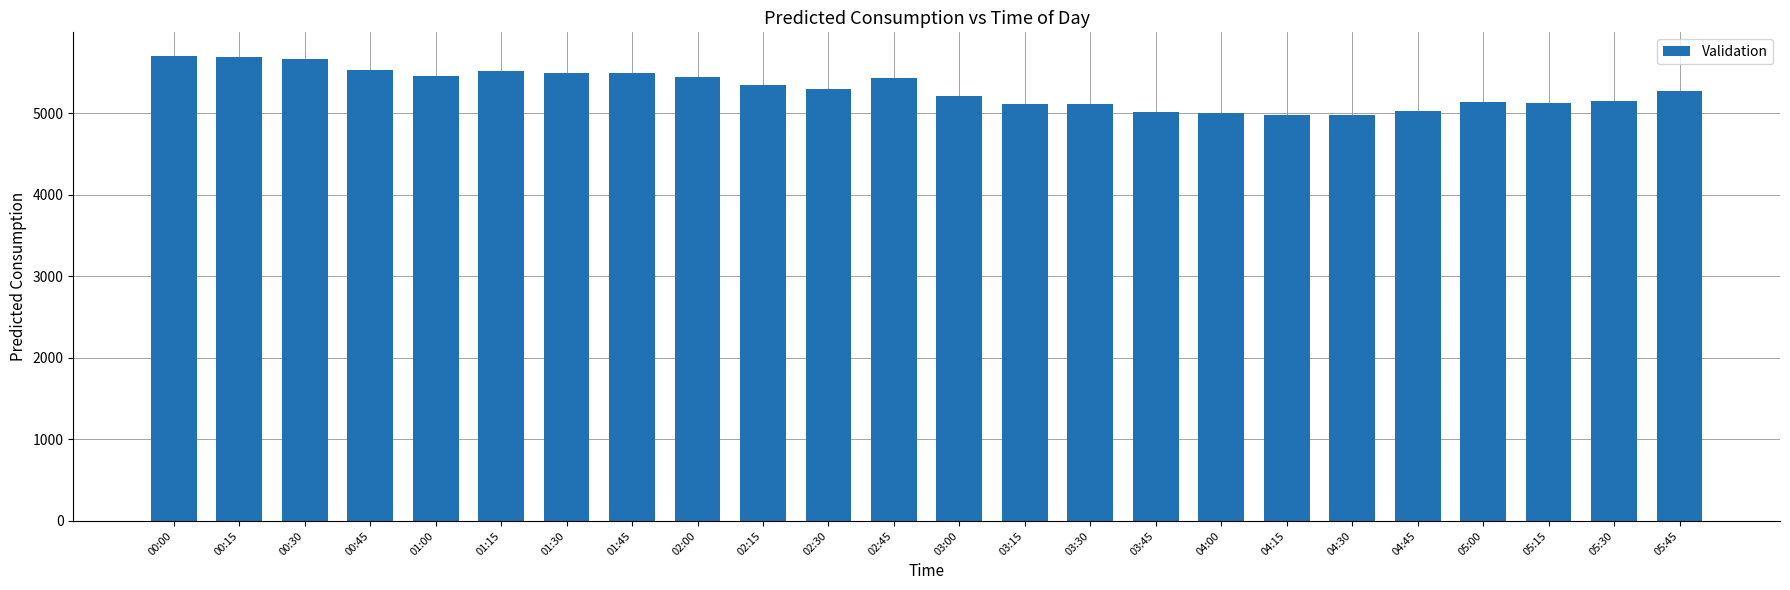

What position from the right is 00:00?

24